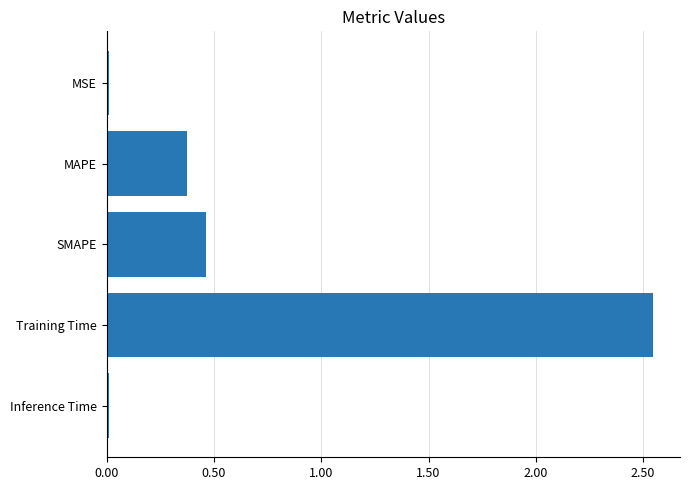

Where is the data nearest to the value 1?

SMAPE